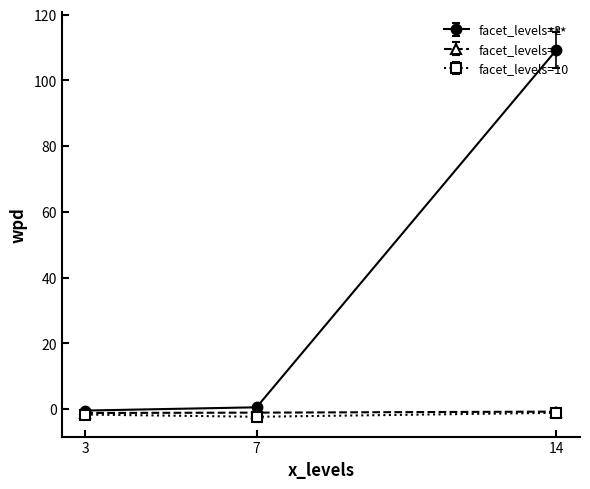

What is the greatest value displayed?

109.3